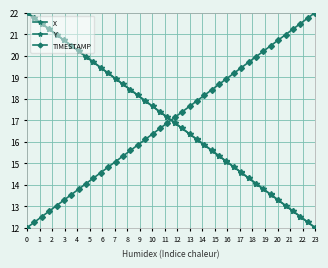

What is the minimum value shown in the chart?

12.0